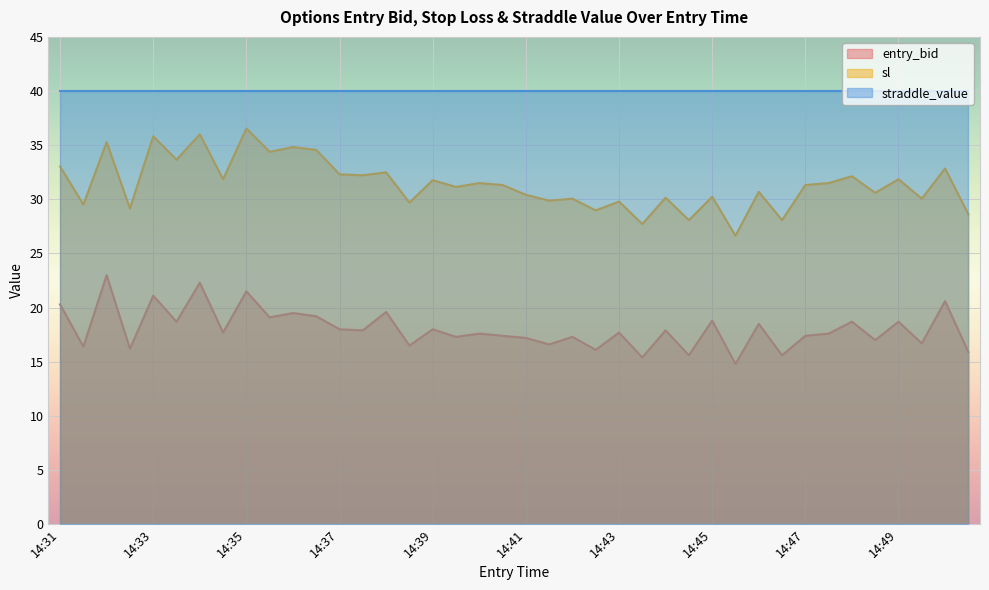

True or false: entry_bid and sl cross at least once.

False